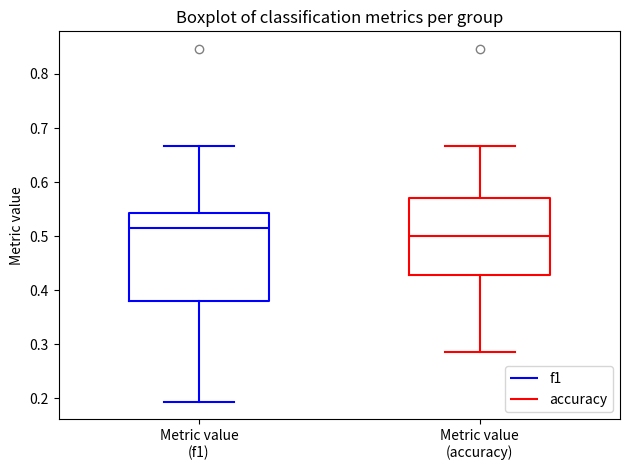

Reading left to right, transcribe this box plot: for each box, give where its median line is, the range the box spans, and where its two whiskers end, as read against the y-axis. The values are not printed on the chart, so give them approximately, as read against the axis.

Metric value (f1): median 0.51, box 0.38 to 0.54, whiskers 0.19 to 0.67
Metric value (accuracy): median 0.50, box 0.43 to 0.57, whiskers 0.29 to 0.67